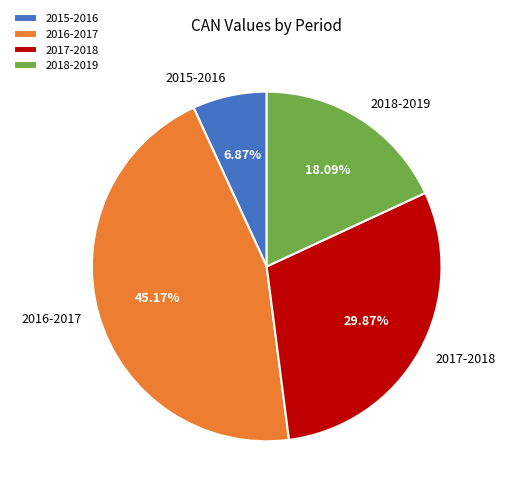

Combined, do 2015-2016 and 2018-2019 account for over 50%?

No